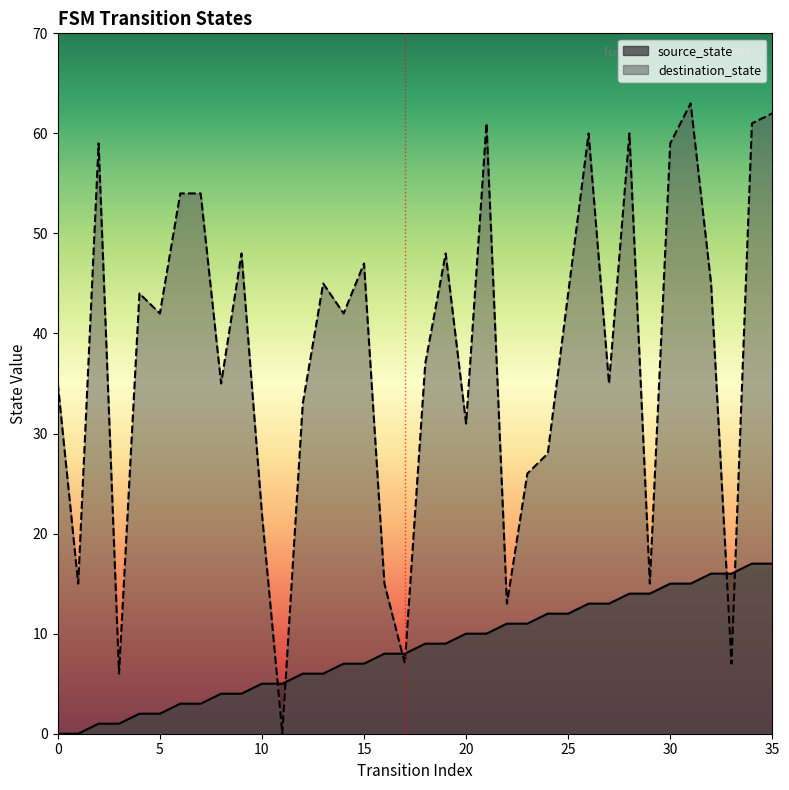

How many intersections are there between source_state and destination_state?

6